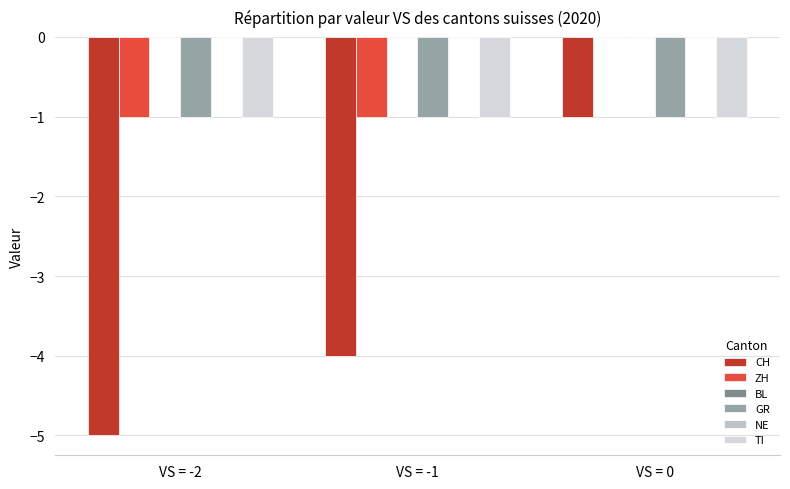

Does the chart contain any negative values?

Yes